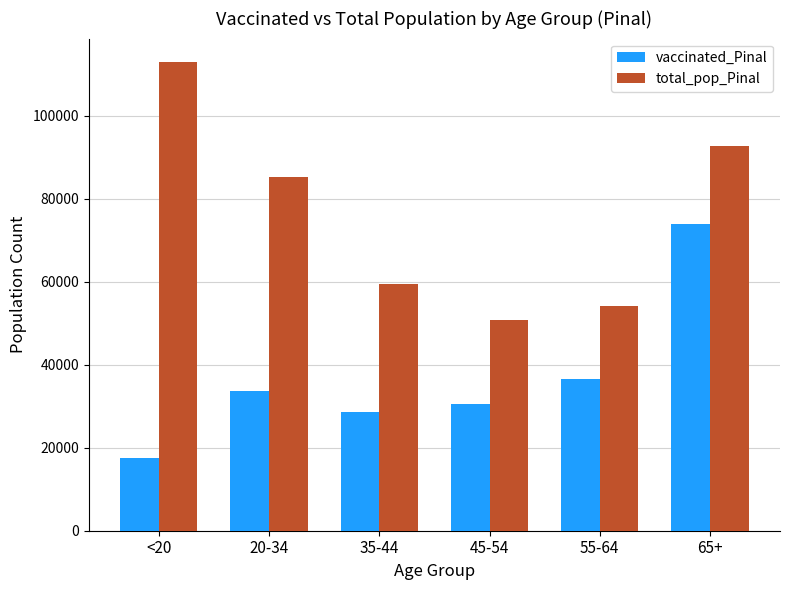

The total_pop_Pinal series shows 85238 at 20-34. True or false?

True